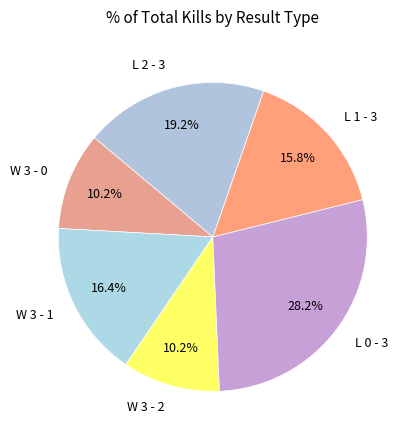

To the nearest percent, what percentage of the pie is L 0 - 3?

28%